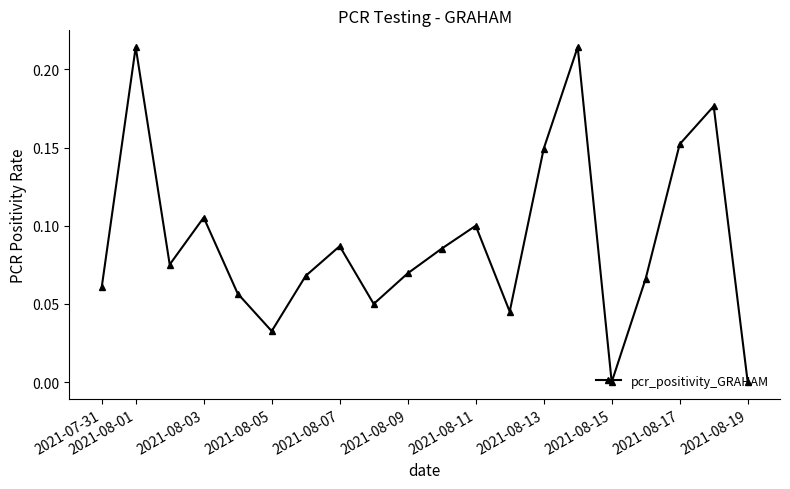

Count the number of data series in this chart.

1